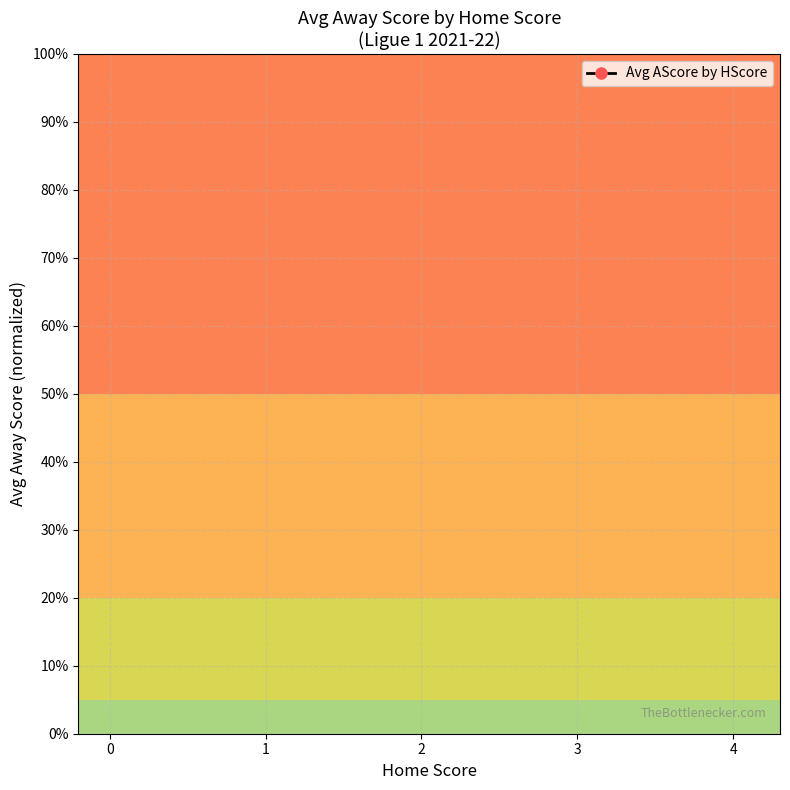

At which category does the data reach its first local peak?

3